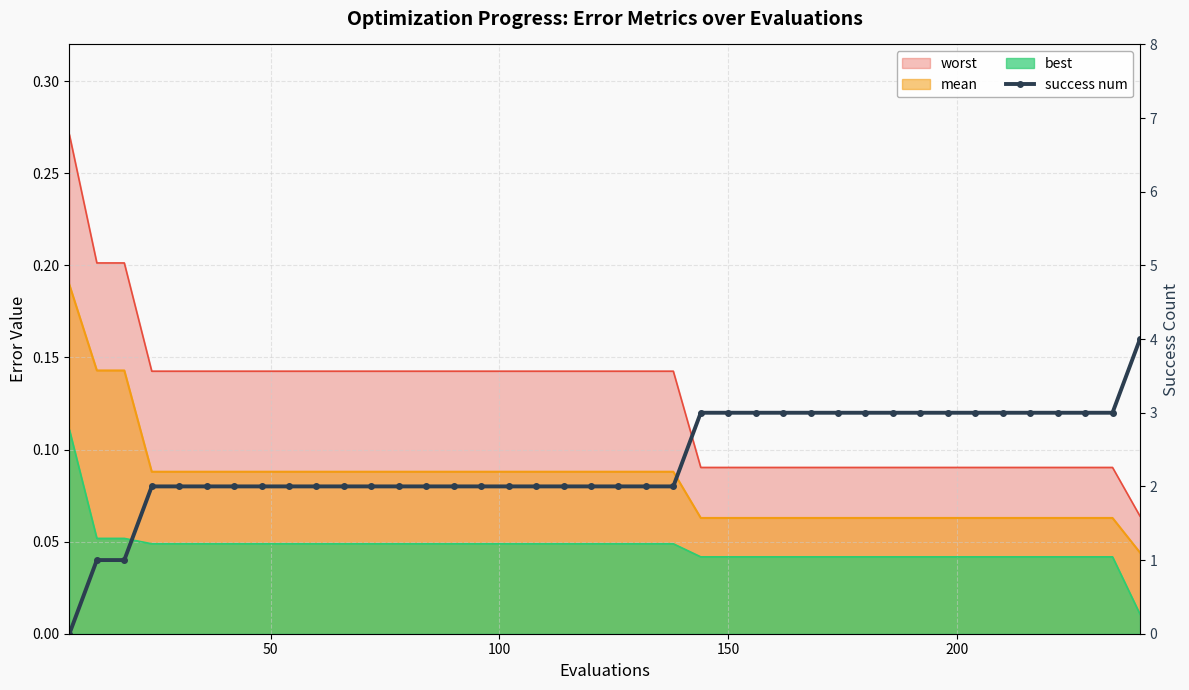

How many lines are shown in the chart?

1